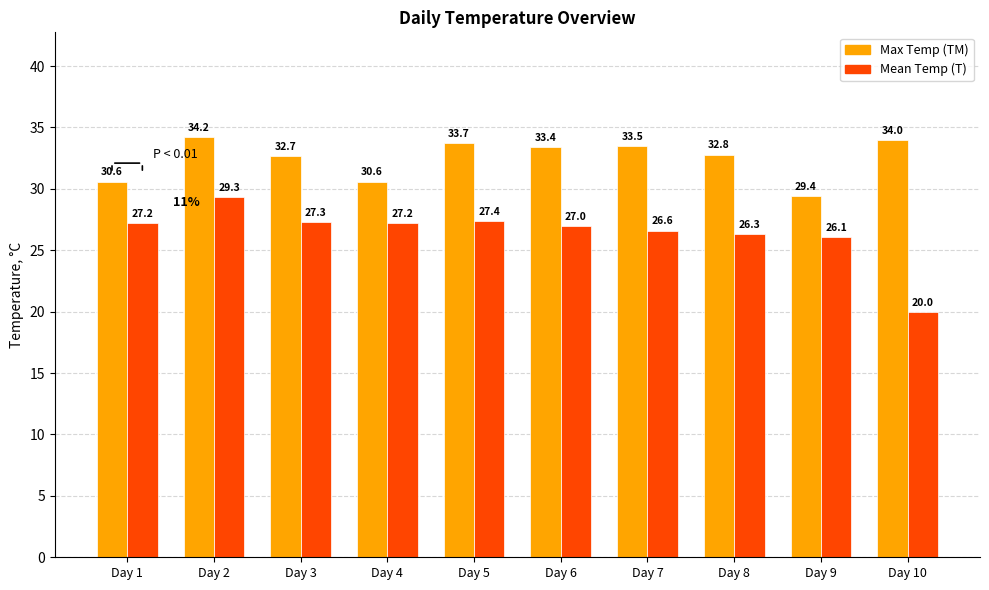

Reading left to right, extract all data points from this chart.

Max Temp (TM): 30.6	34.2	32.7	30.6	33.7	33.4	33.5	32.8	29.4	34.0
Mean Temp (T): 27.2	29.3	27.3	27.2	27.4	27.0	26.6	26.3	26.1	20.0